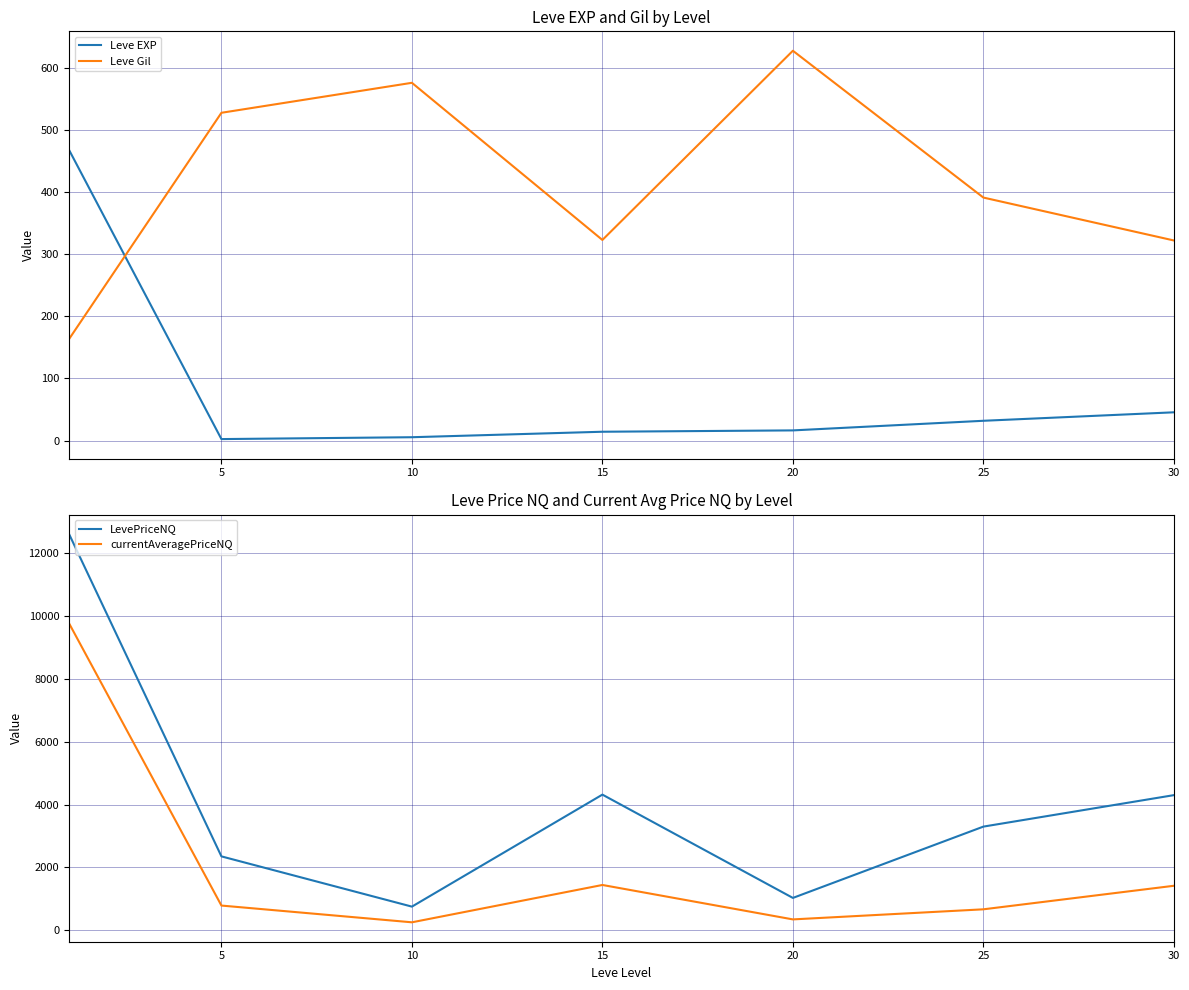

The value of LevePriceNQ at 20 is 384.1. True or false?

False